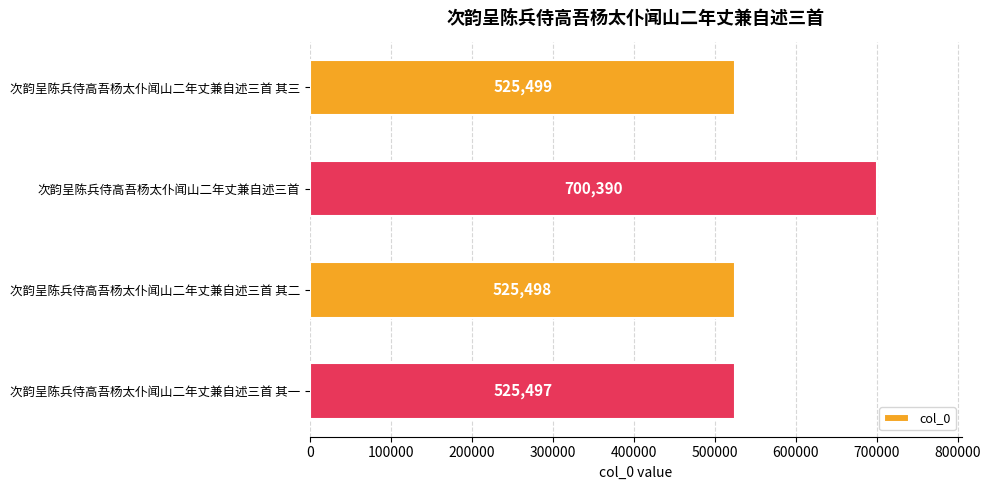

How many values are below 525499?

2